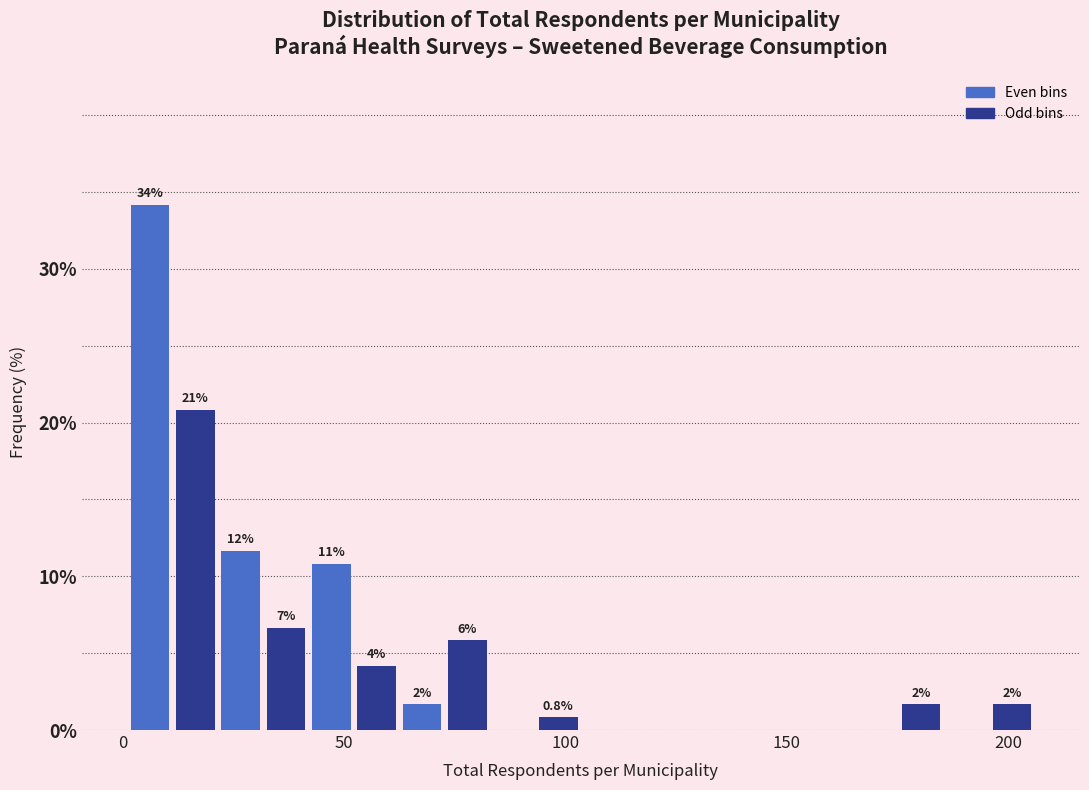

Read against the x-axis, roughly where is the centre of the tallest bar?

5